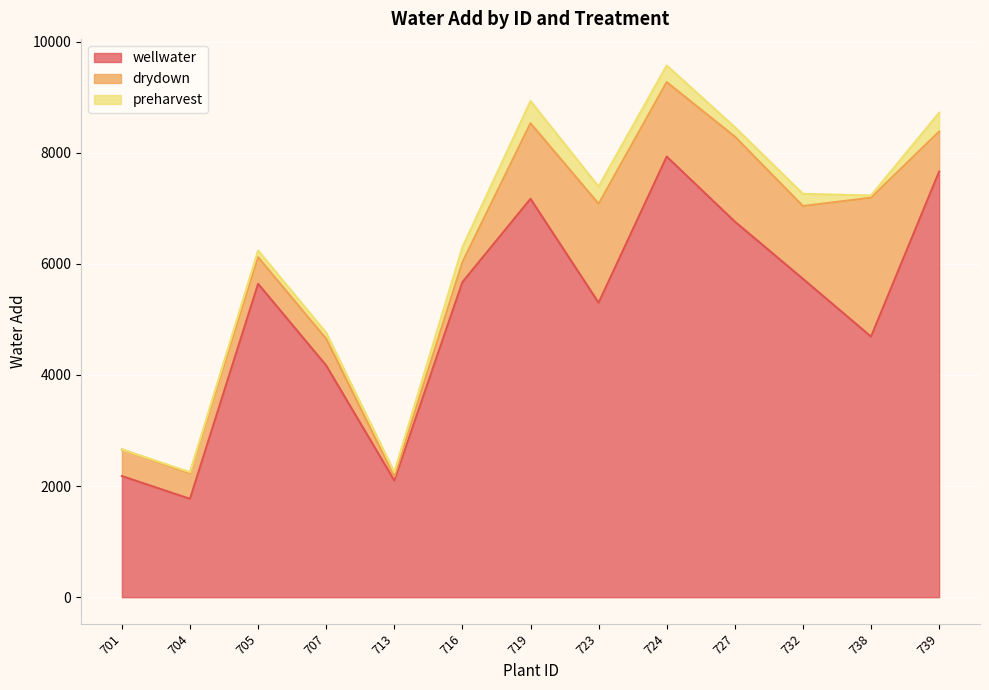

The value of preharvest at 727 is 170. True or false?

True